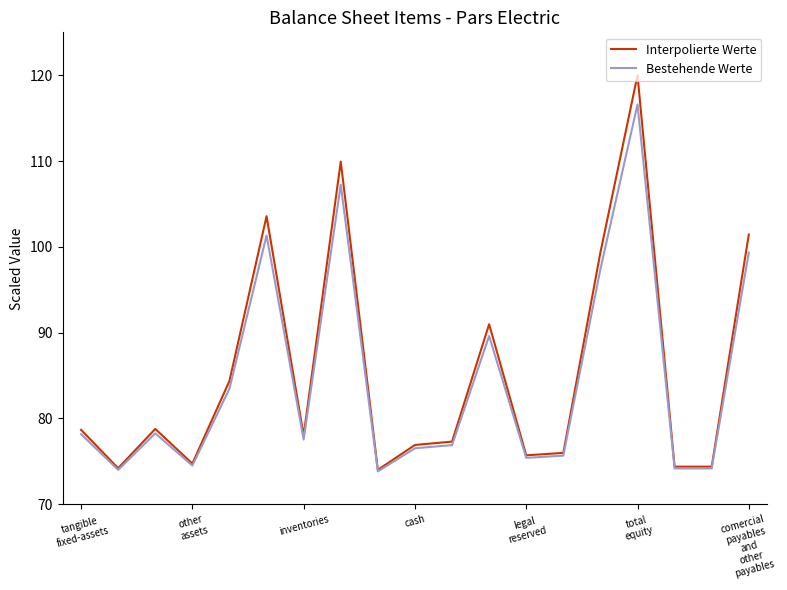

What is the minimum value for Bestehende Werte?

73.8